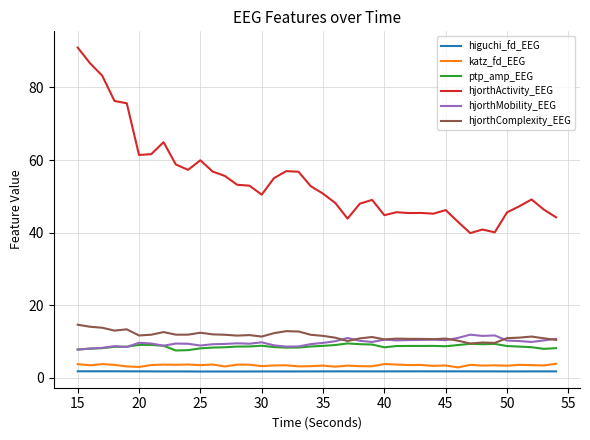

What are all the series names shown in the legend?

higuchi_fd_EEG, katz_fd_EEG, ptp_amp_EEG, hjorthActivity_EEG, hjorthMobility_EEG, hjorthComplexity_EEG